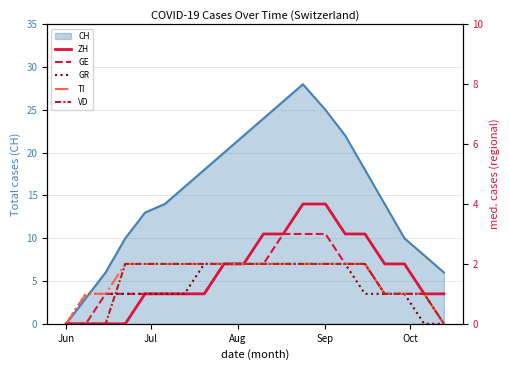

True or false: VD and TI cross at least once.

False